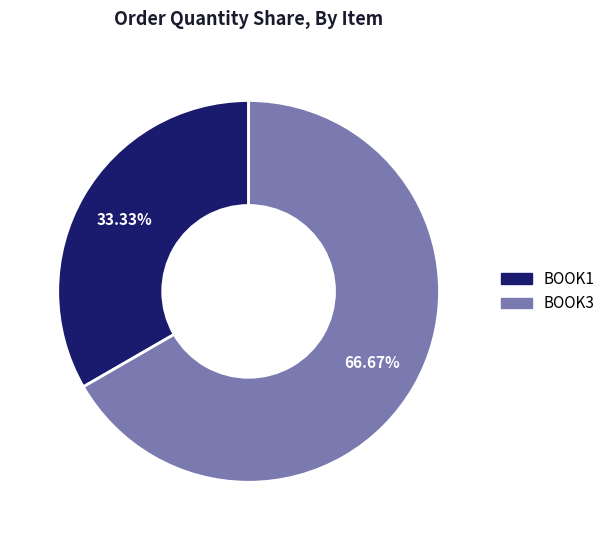

The BOOK3 slice represents 67% of the pie. True or false?

True